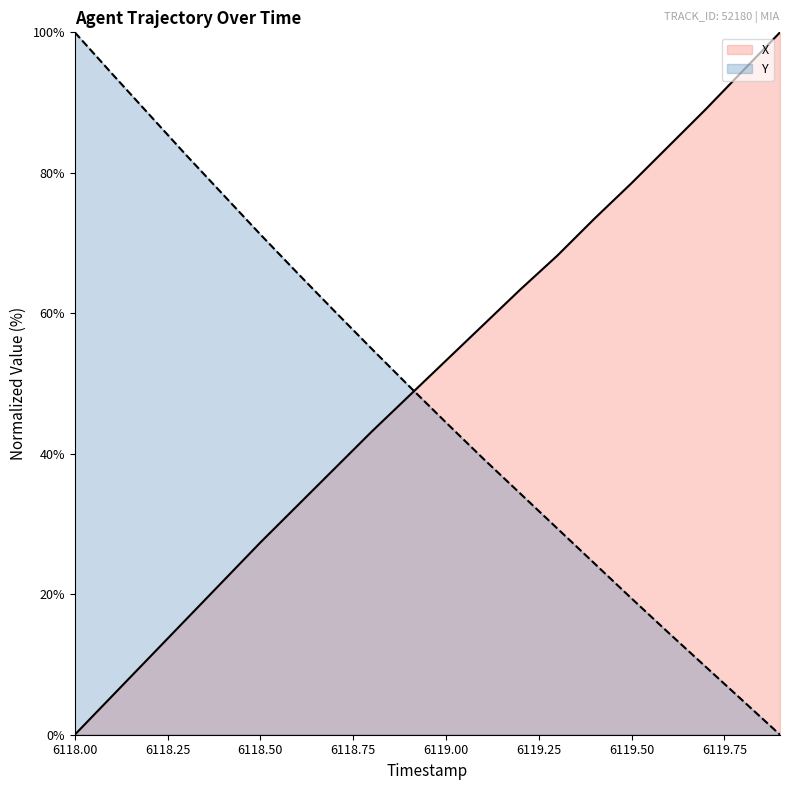

At which category is the sum across all series the highest?

6118.0